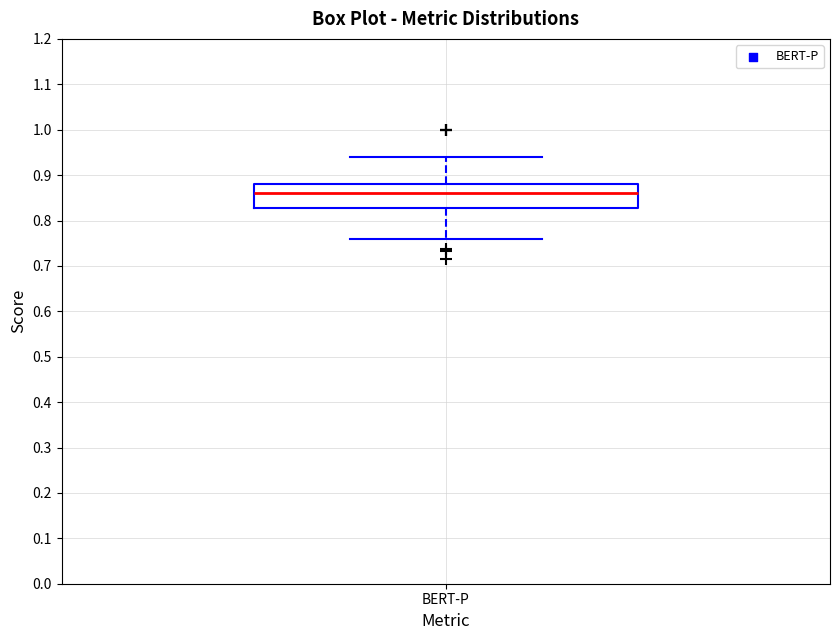

Where is the lower edge of the box for BERT-P on the y-axis? The values are not printed on the chart, so give them approximately, as read against the axis.

0.83